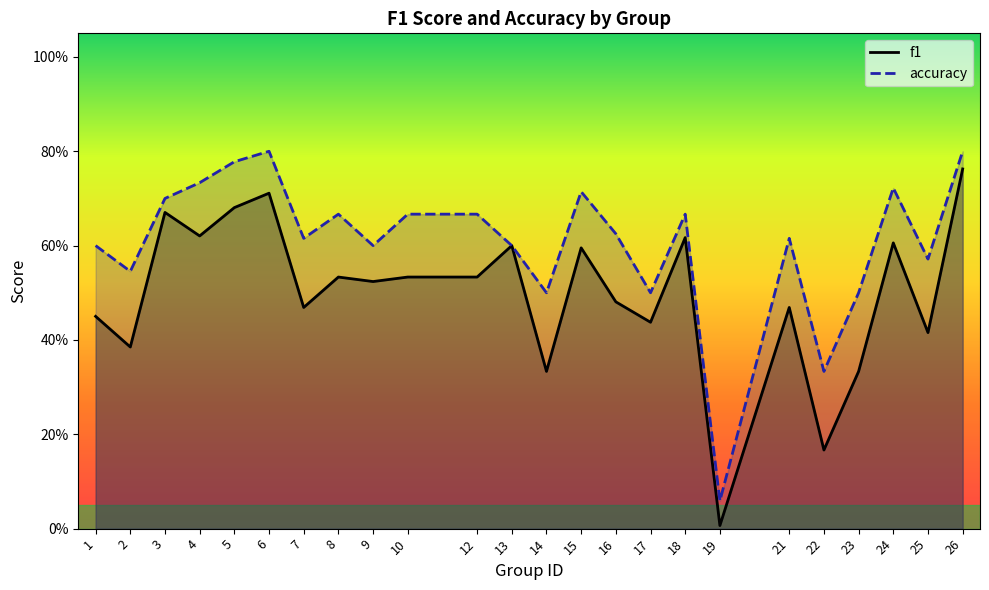

List the labels in order of f1 value, largest first.

26, 6, 5, 3, 4, 18, 24, 13, 15, 8, 10, 12, 9, 16, 7, 21, 1, 17, 25, 2, 14, 23, 22, 19